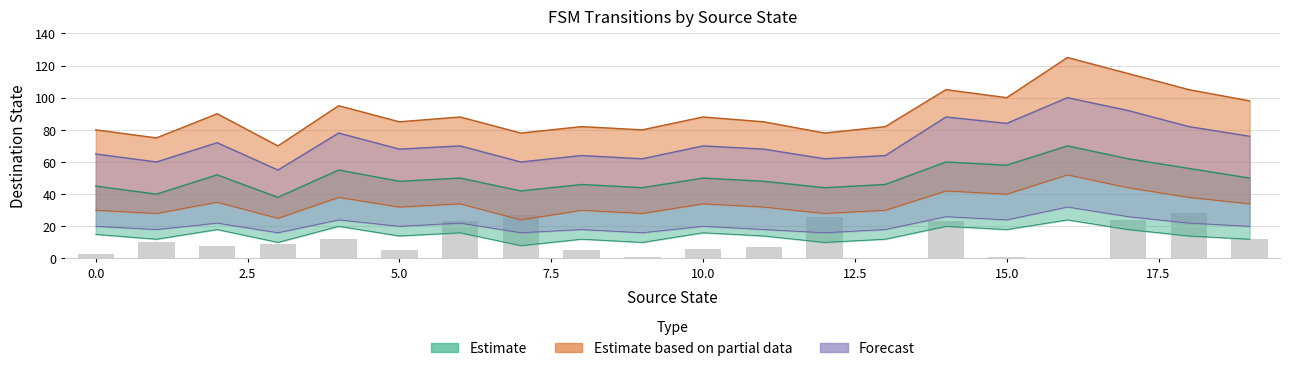

What is the total value across all series at 16?

403